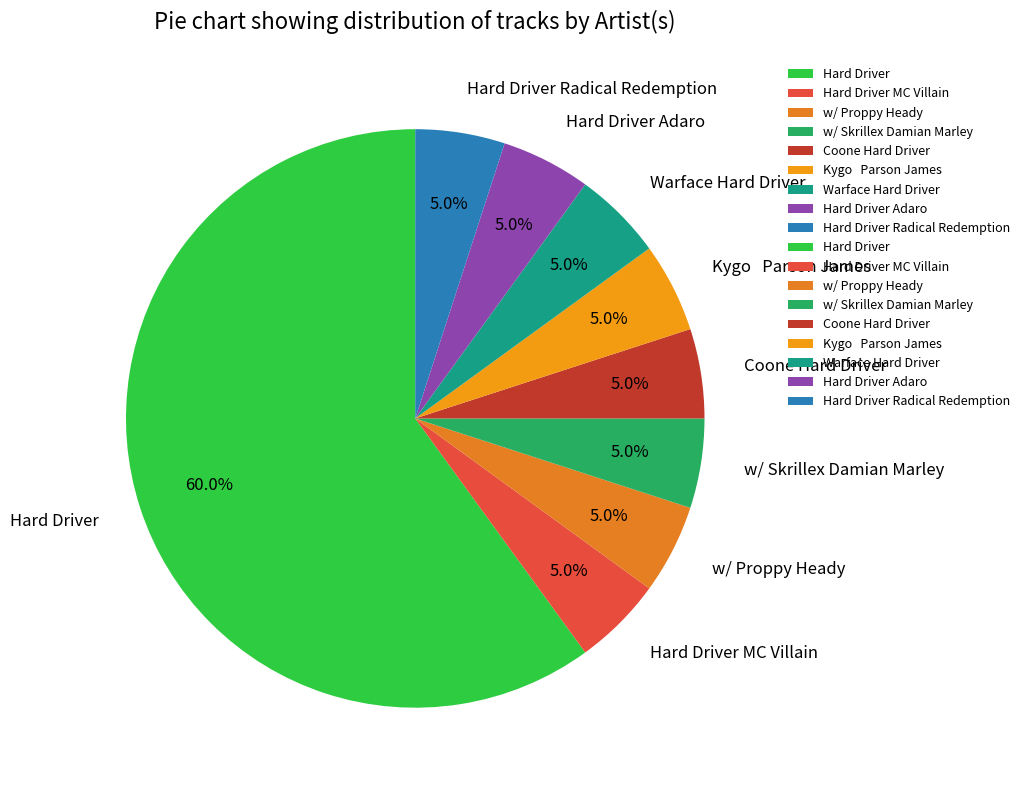

To the nearest percent, what is the difference between the largest and smallest slice percentages?

55%